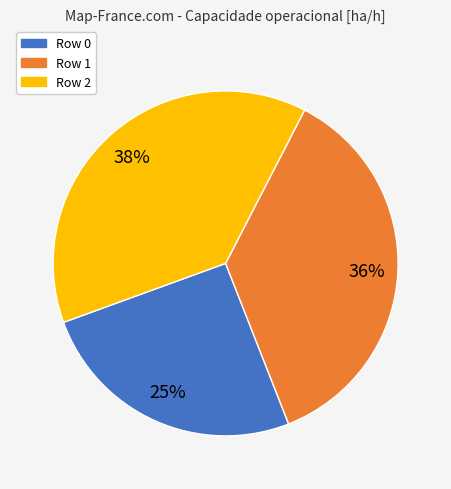

Between Row 0 and Row 1, which is larger?

Row 1